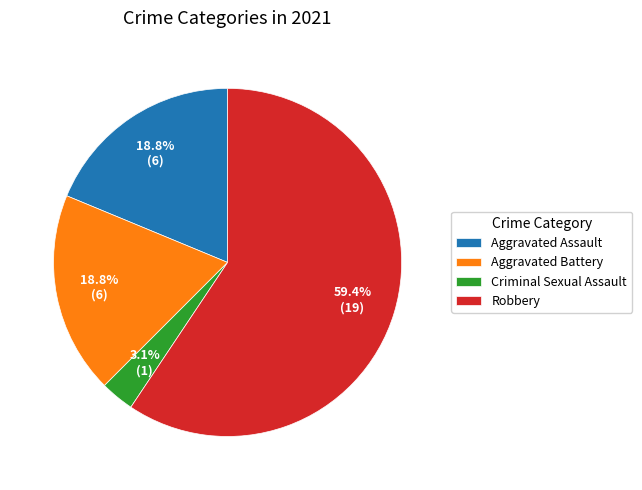

What percentage do Aggravated Assault and Robbery together represent?

78.1%